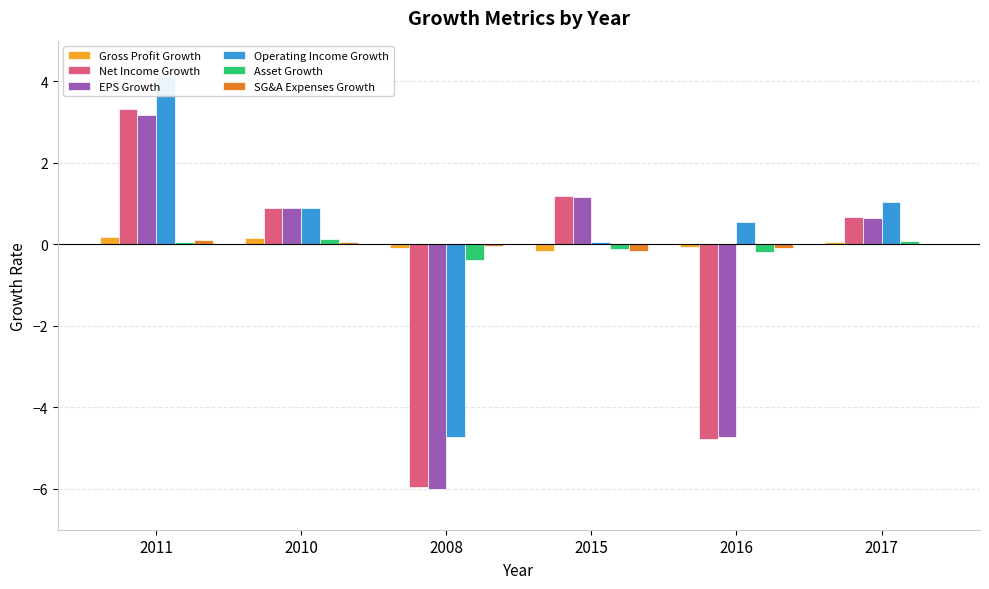

At which label does EPS Growth reach its peak?

2011